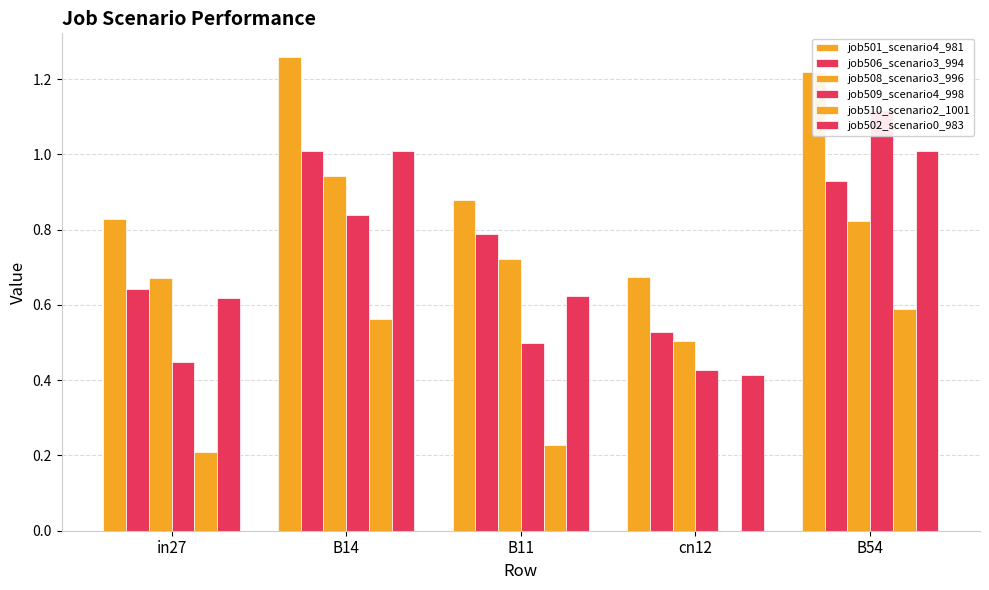

Does the chart contain stacked bars?

No